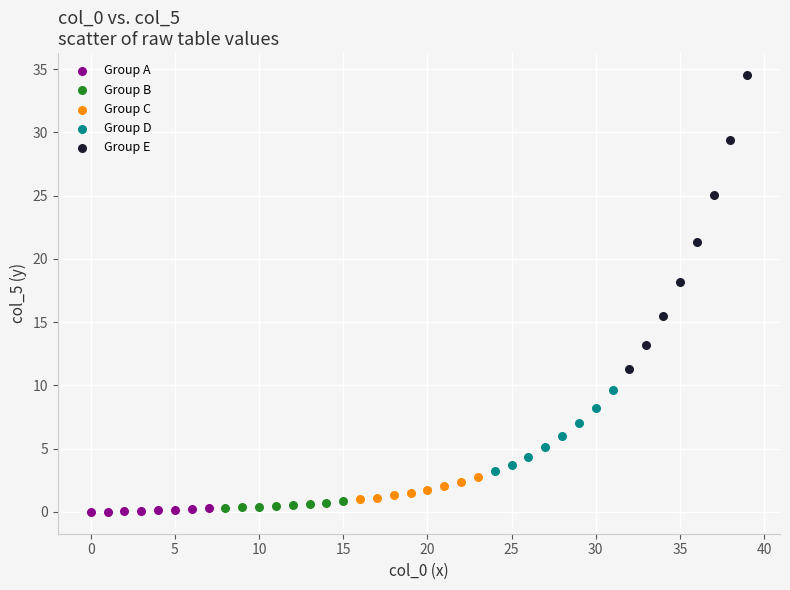

Which series contains the highest Y value?

Group E